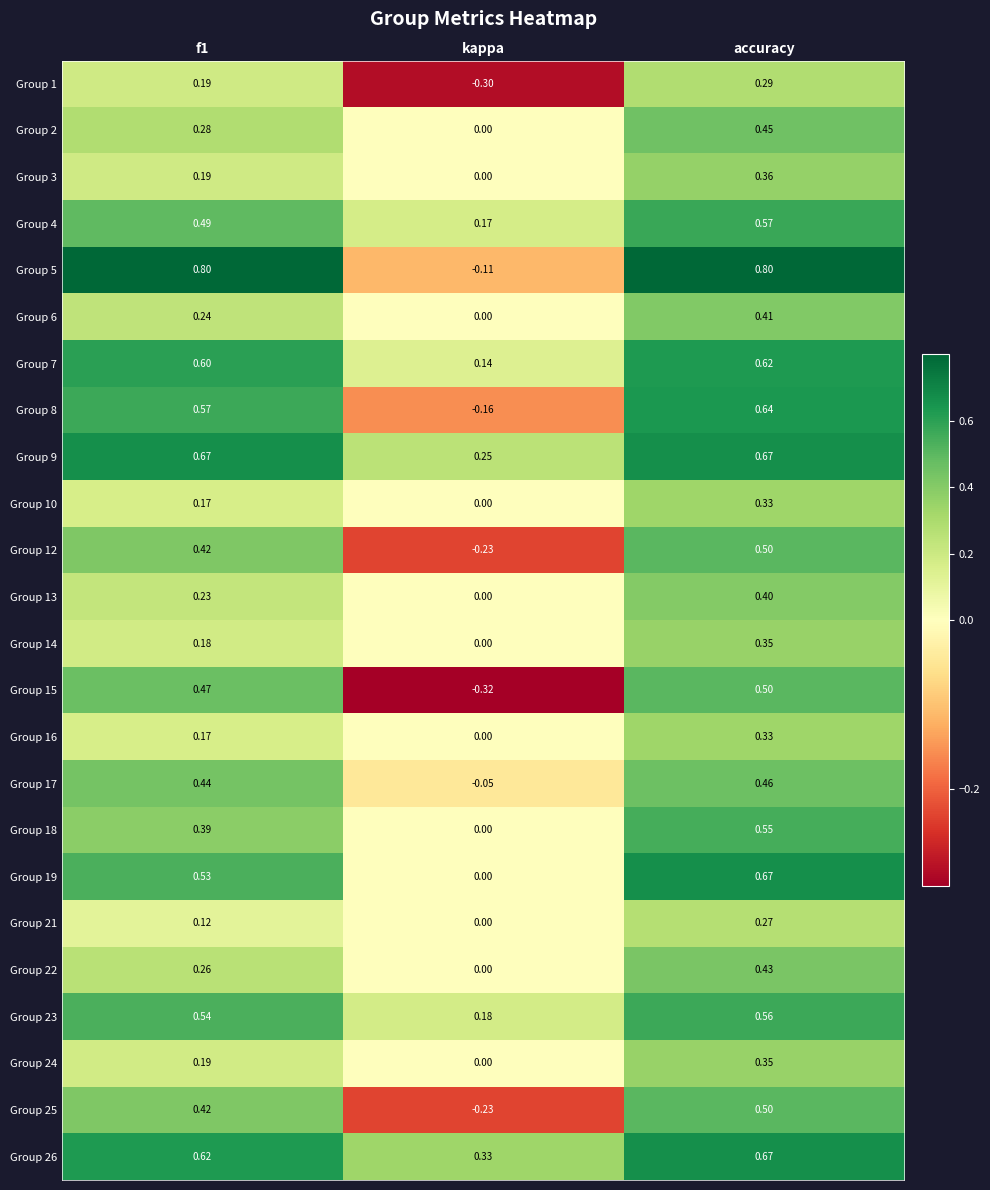

Which series has the widest spread of values?

Group 5